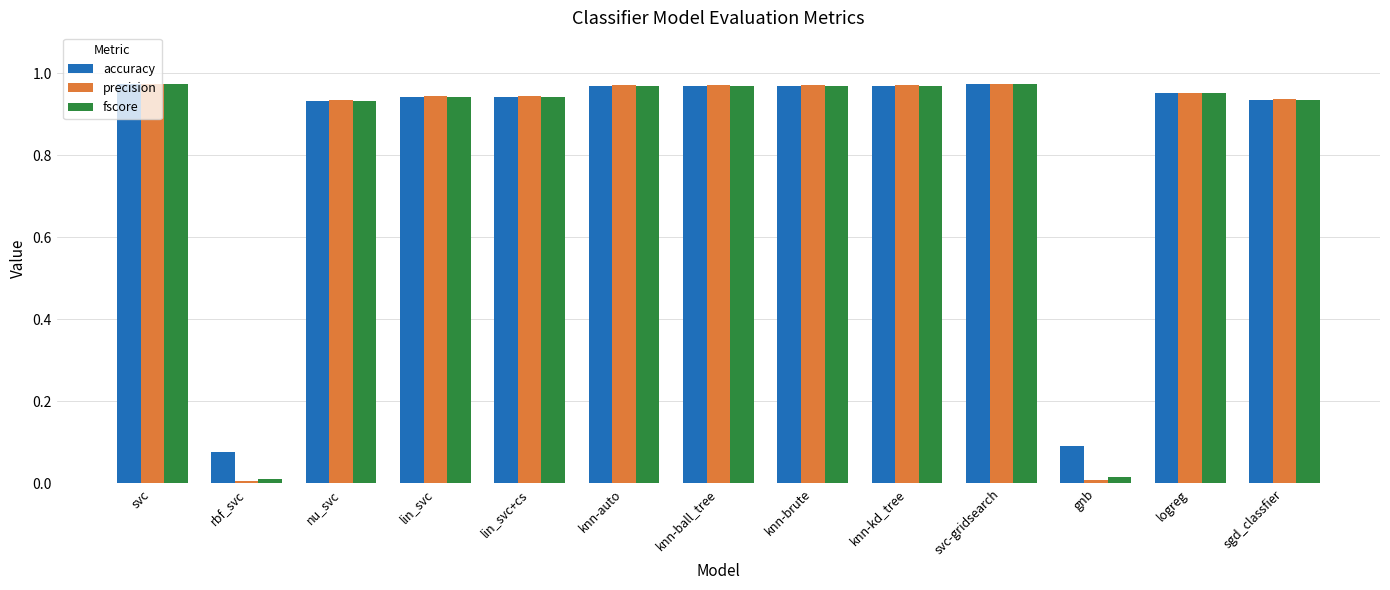

Is it true that fscore equals 1.4 at svc-gridsearch?

False